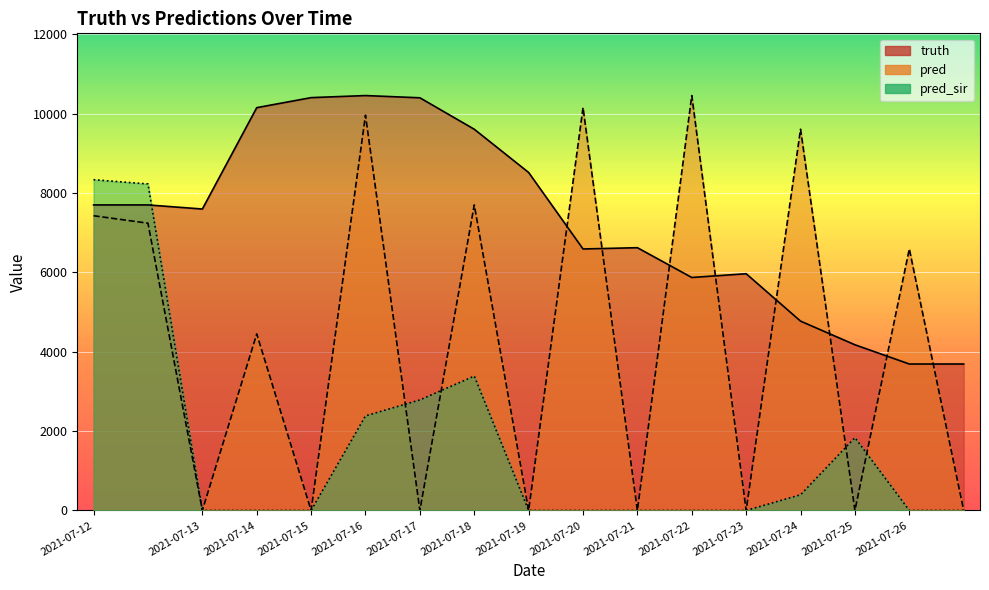

Where is pred nearest to the value 5229?

2021-07-14